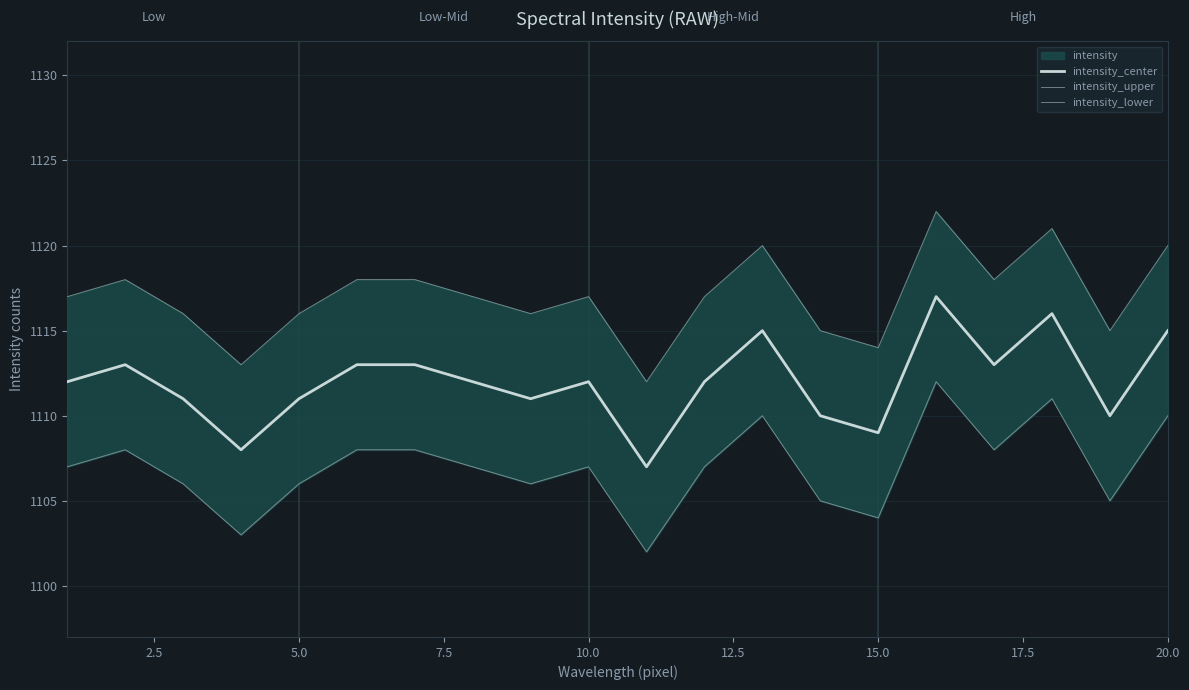

What is the difference between the intensity_lower values at 12.5 and 10.0?

2